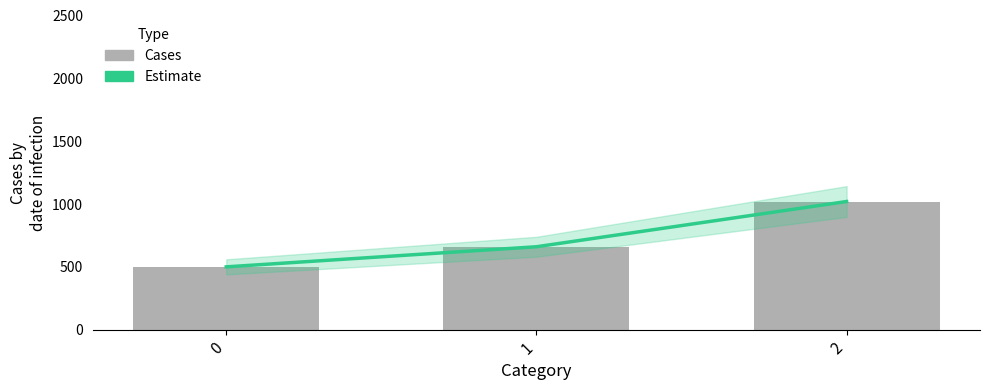

What is the total value across all series at 1?

1320